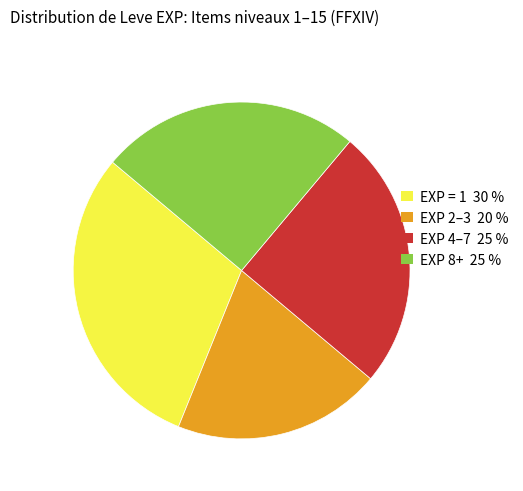

Does any single category account for the majority?

No